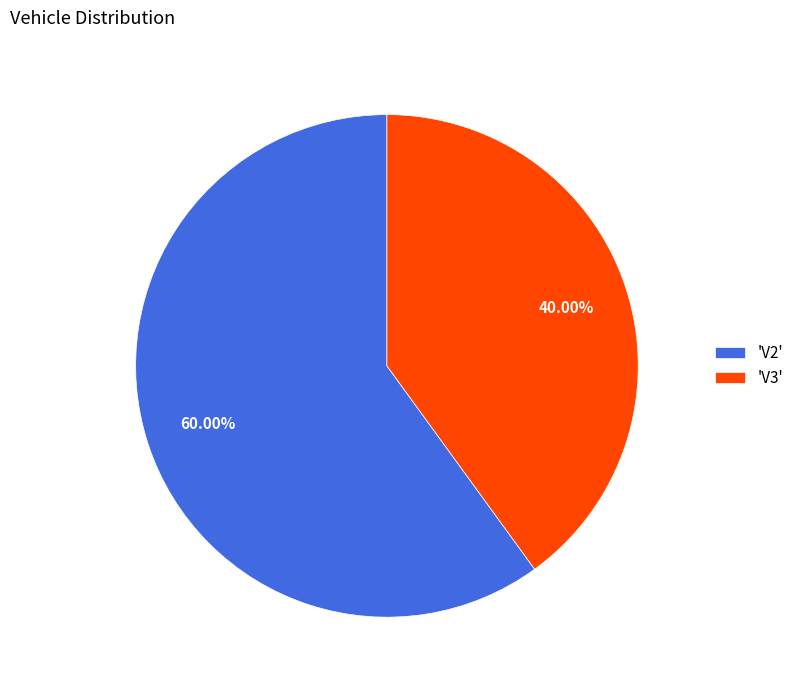

Which category has the smallest portion of the pie?

'V3'